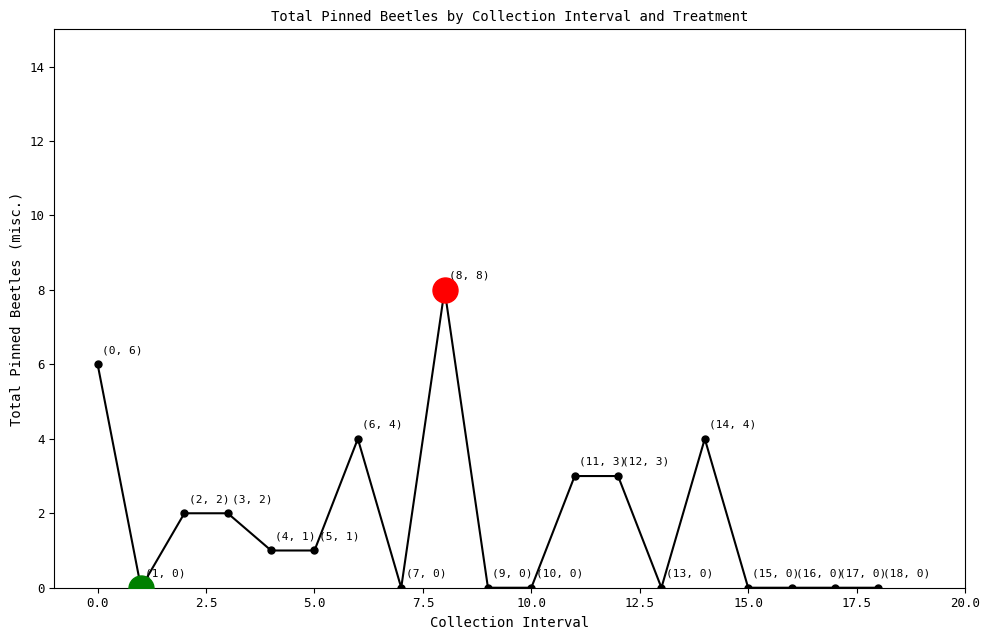

What is the sum of all values?

34